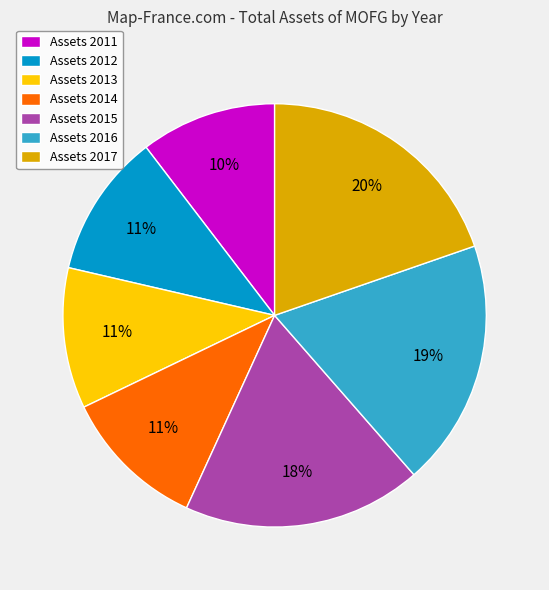

How many segments does this pie chart have?

7